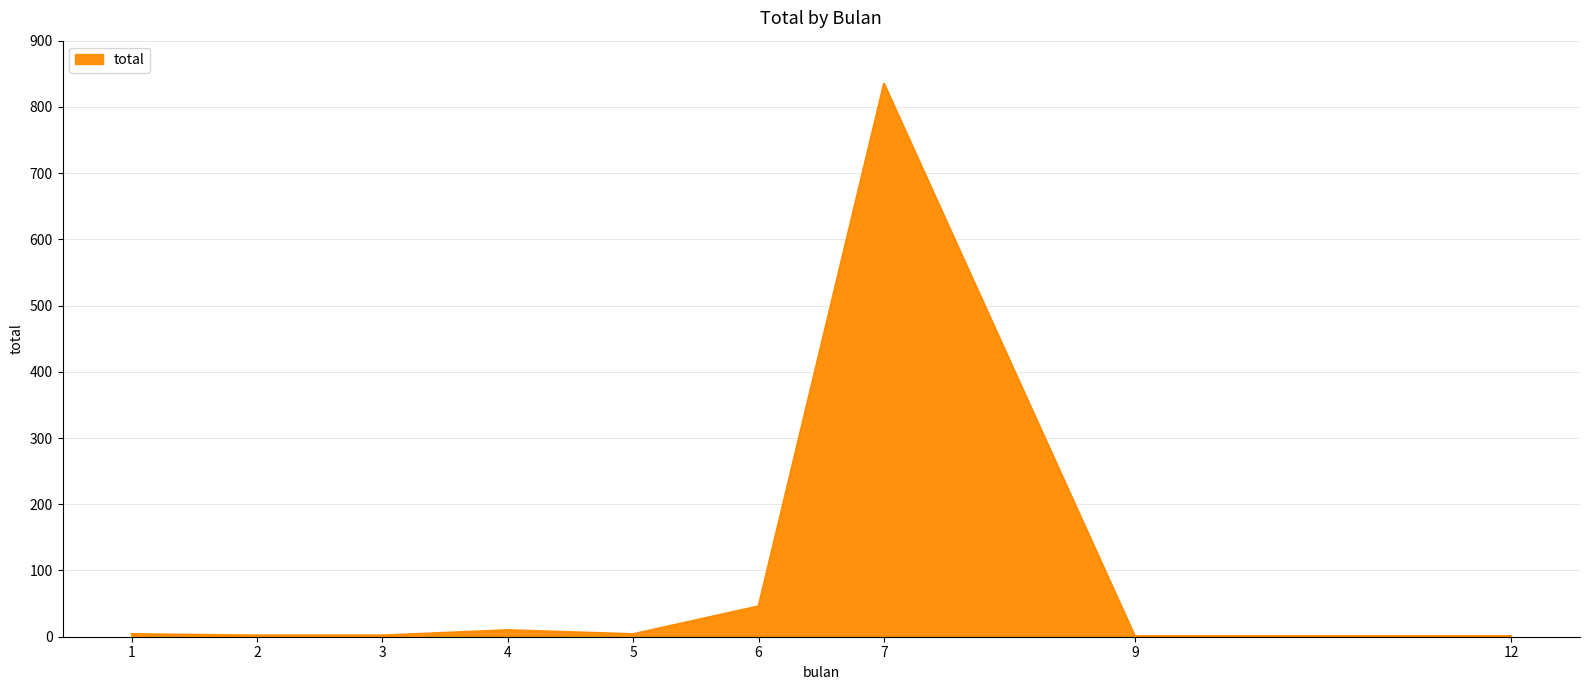

The value at 7 is 485. True or false?

False